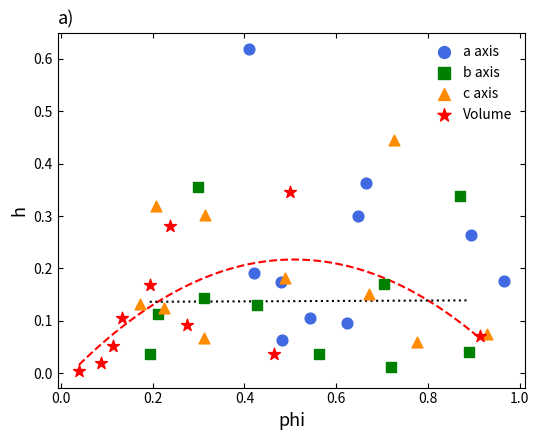

Which series reaches the maximum Y coordinate?

a axis